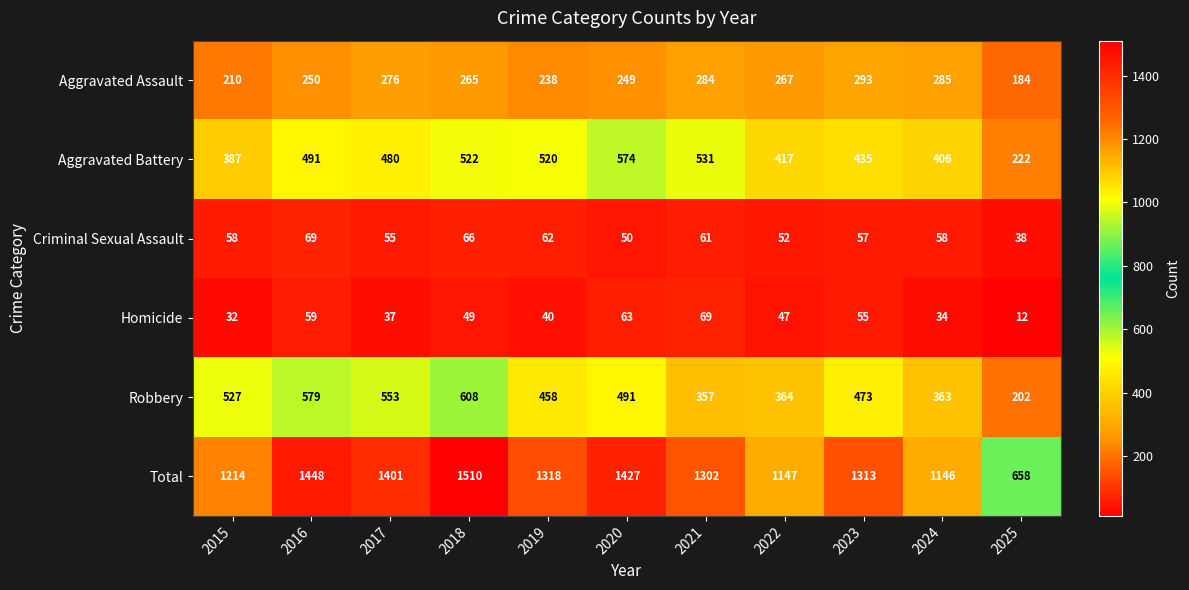

Read the Robbery value at 2023.

473